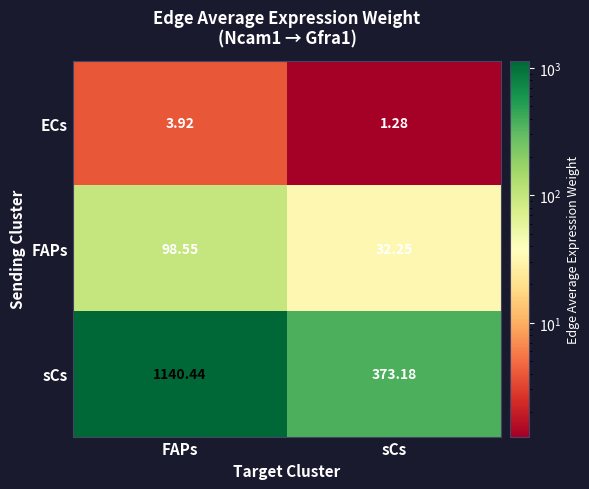

At which category is the sum across all series the highest?

FAPs